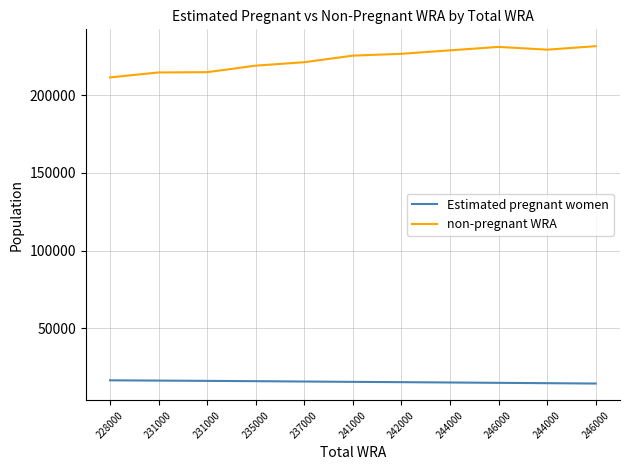

Between 246000 and 235000, which is larger?

235000